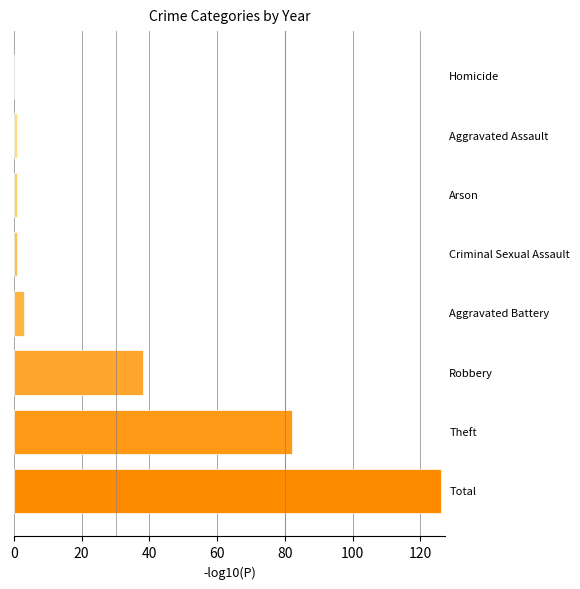

What is the sum of all values?

252